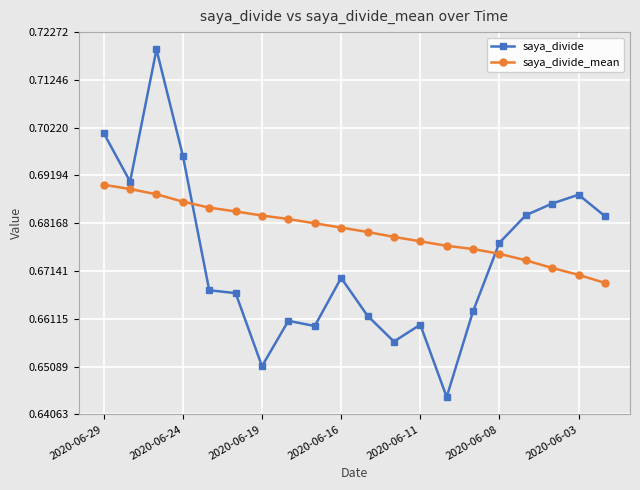

At how many categories does at least one series exceed 0?

20